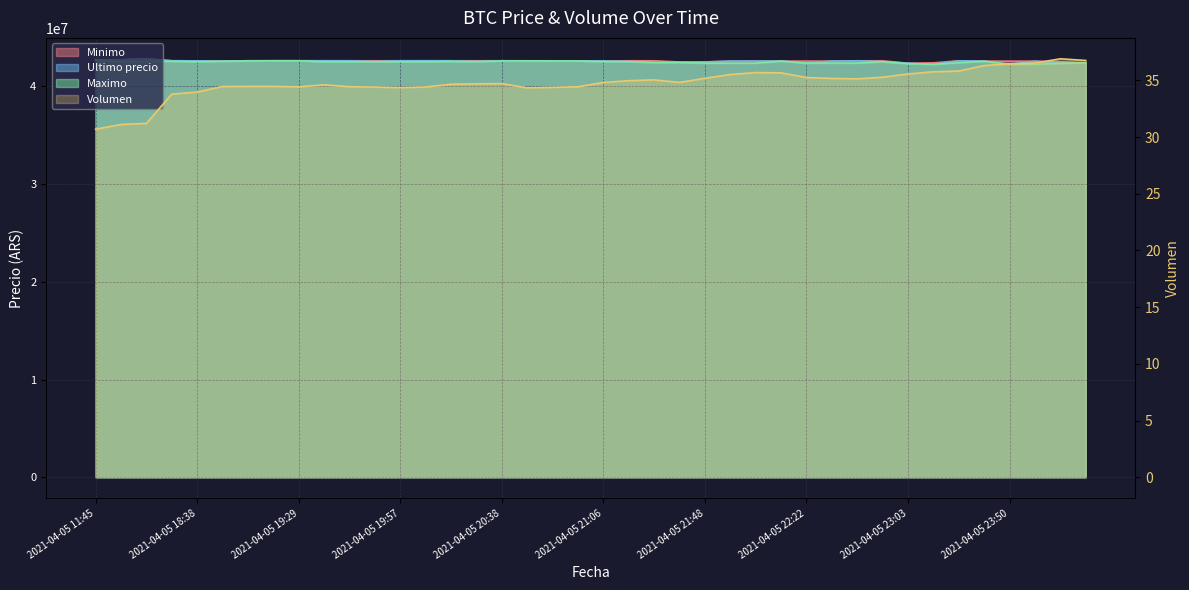

The value of Maximo at 2021-04-05 23:50 is 70046923.8. True or false?

False